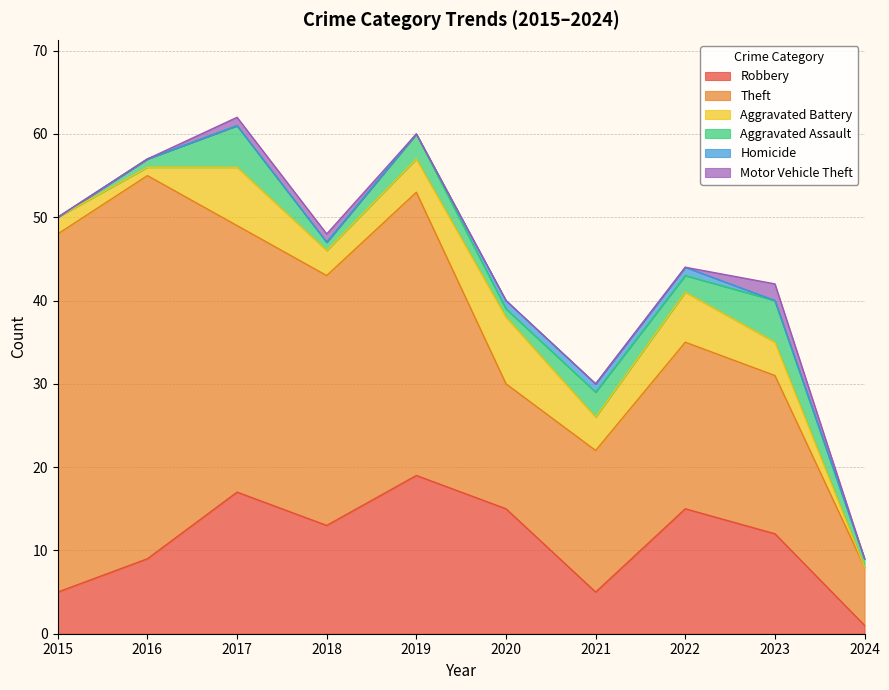

True or false: Robbery and Aggravated Assault cross at least once.

False